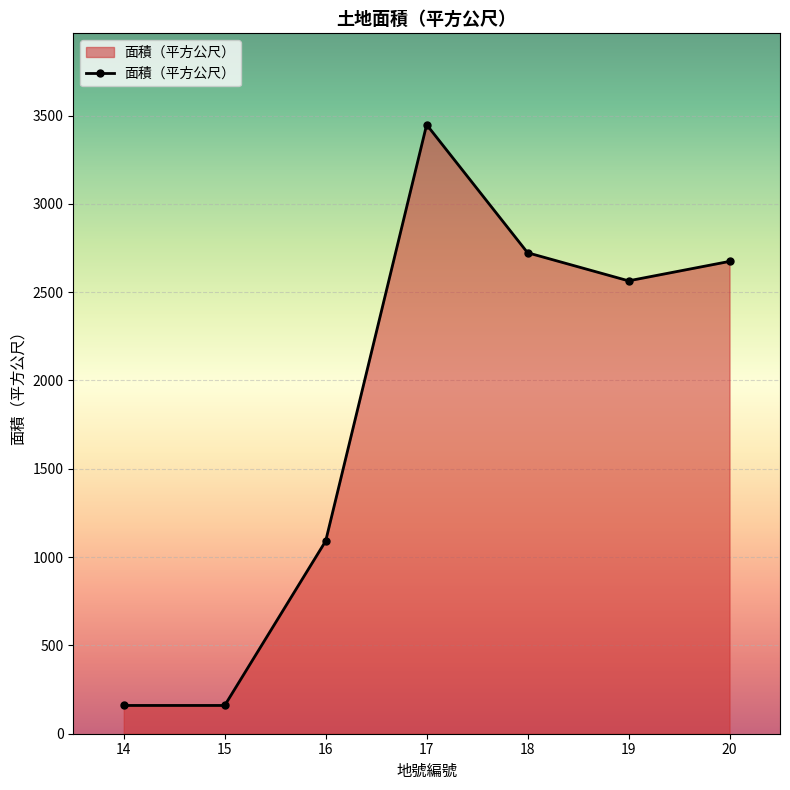

What is the difference between the second highest and second lowest values?

2563